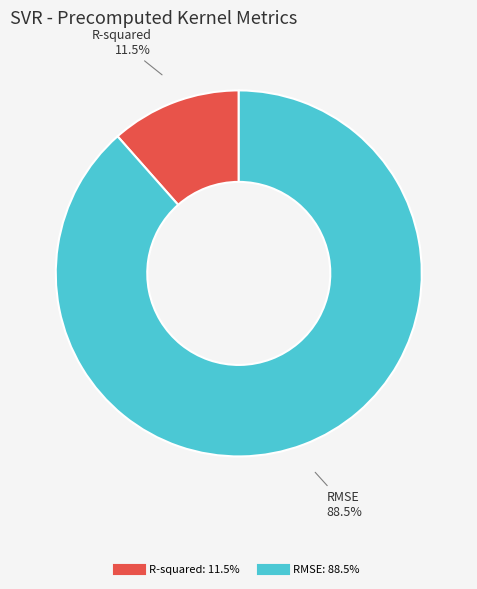

Between RMSE and R-squared, which is larger?

RMSE